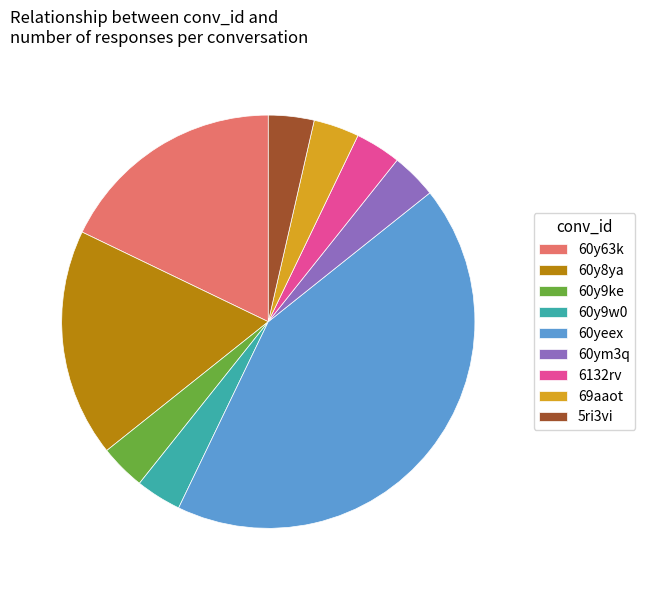

Does 60y8ya account for over 50% of the chart?

No